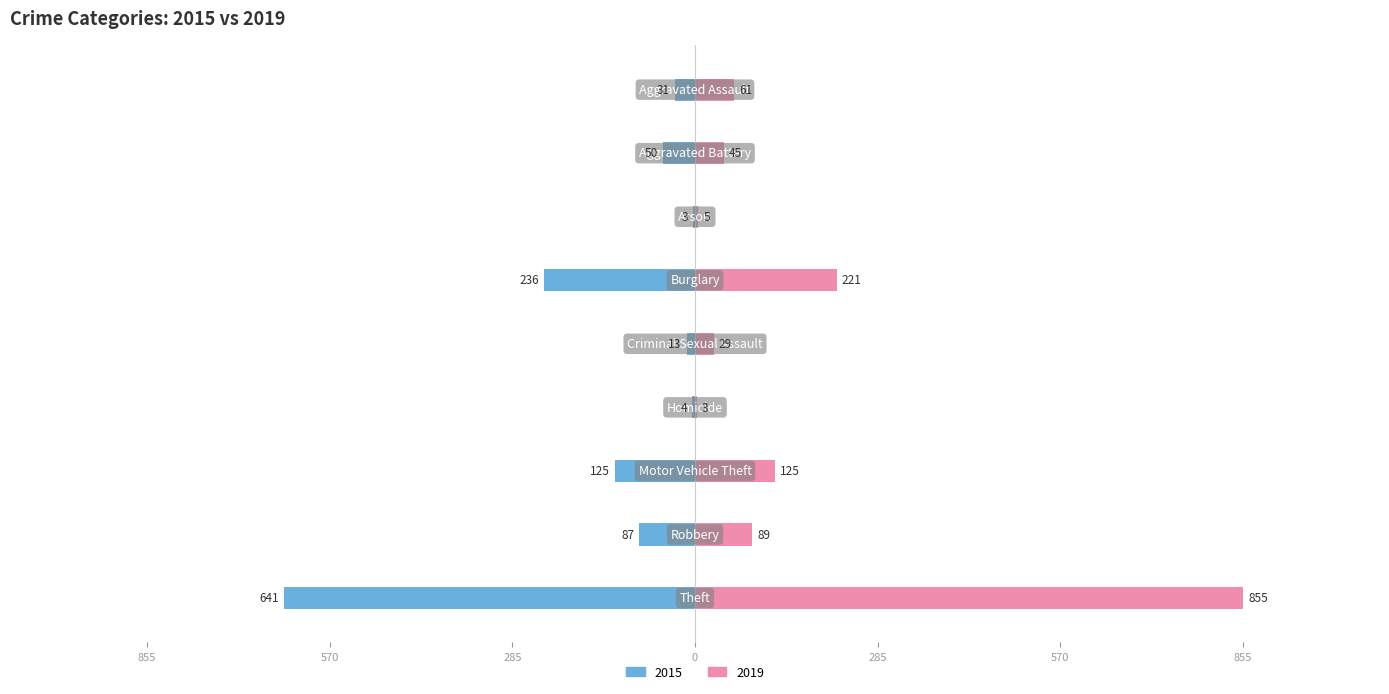

Where does the 2019 series first go above 61?

Burglary